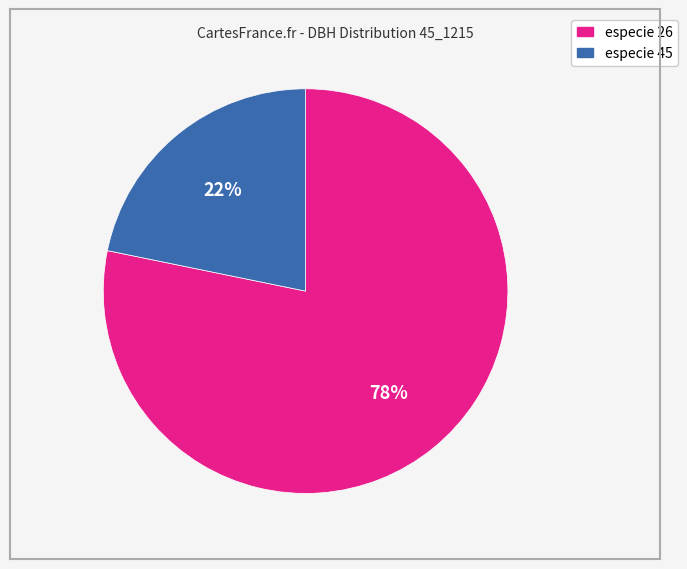

Is there any slice that represents more than half of the pie?

Yes